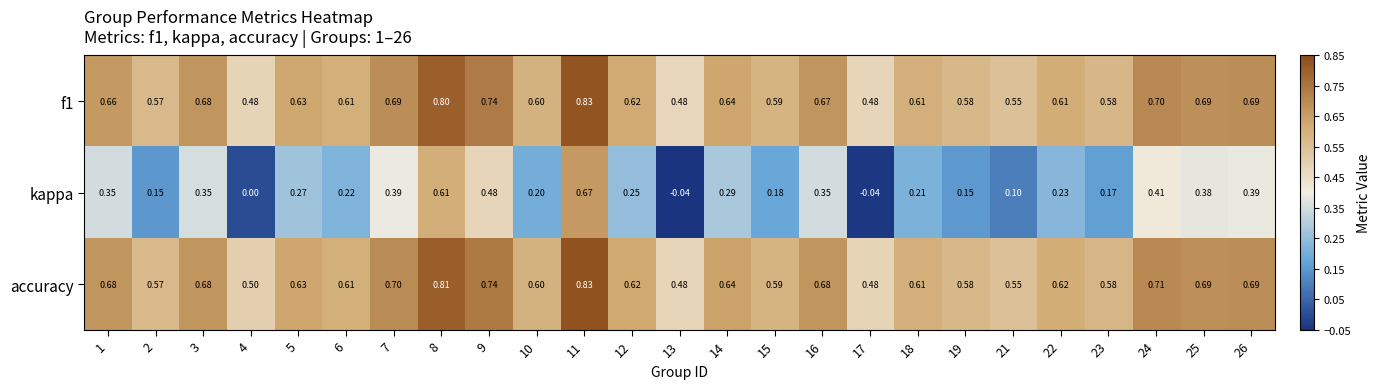

Between 4 and 24, which series saw the biggest shift?

kappa